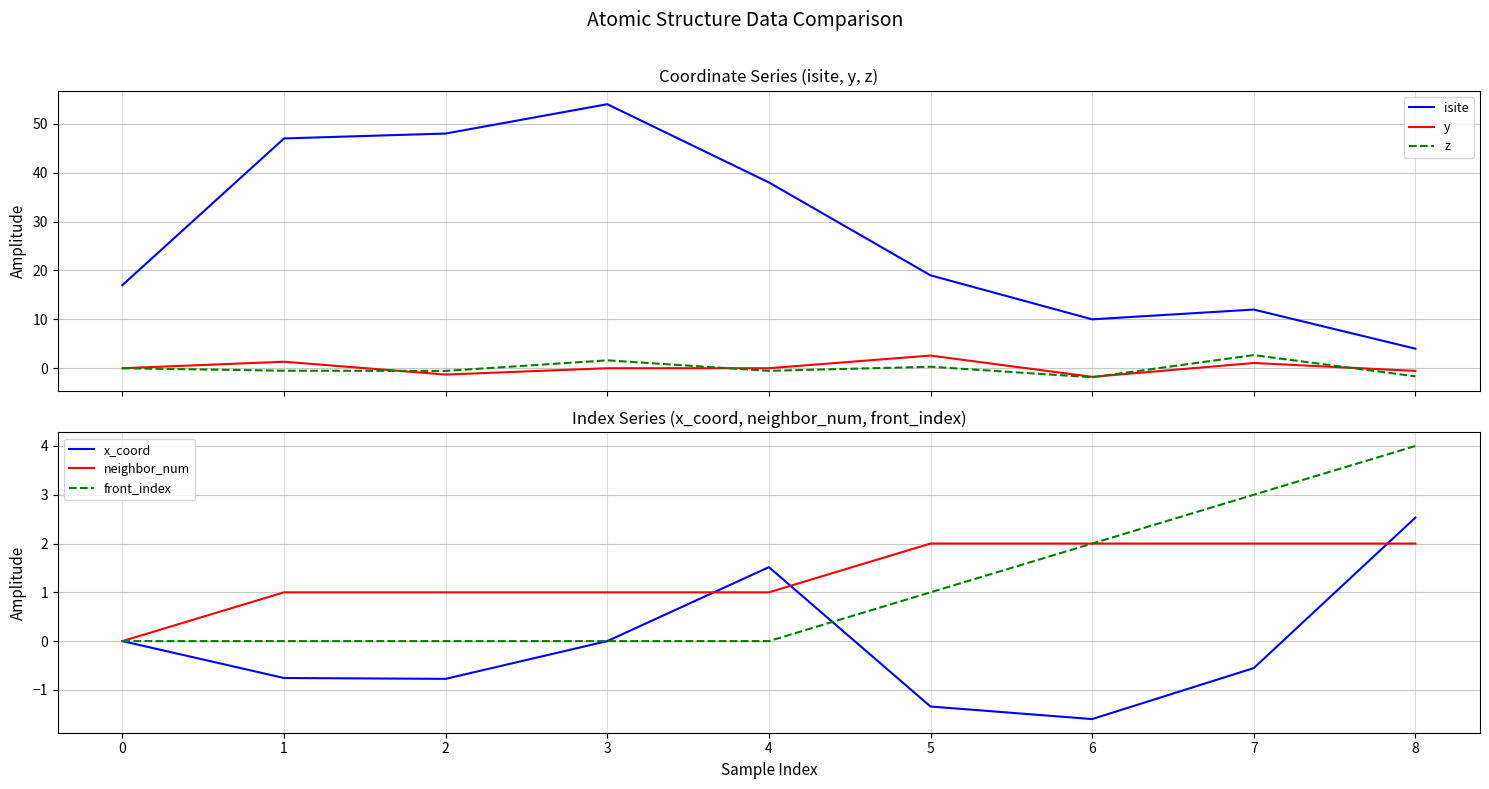

True or false: isite and y cross at least once.

False